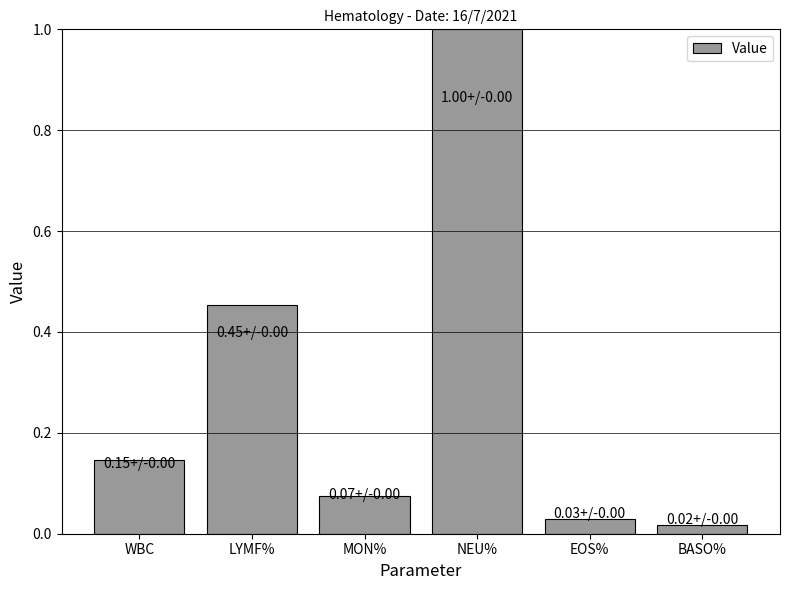

What is the maximum value shown in the chart?

1.0